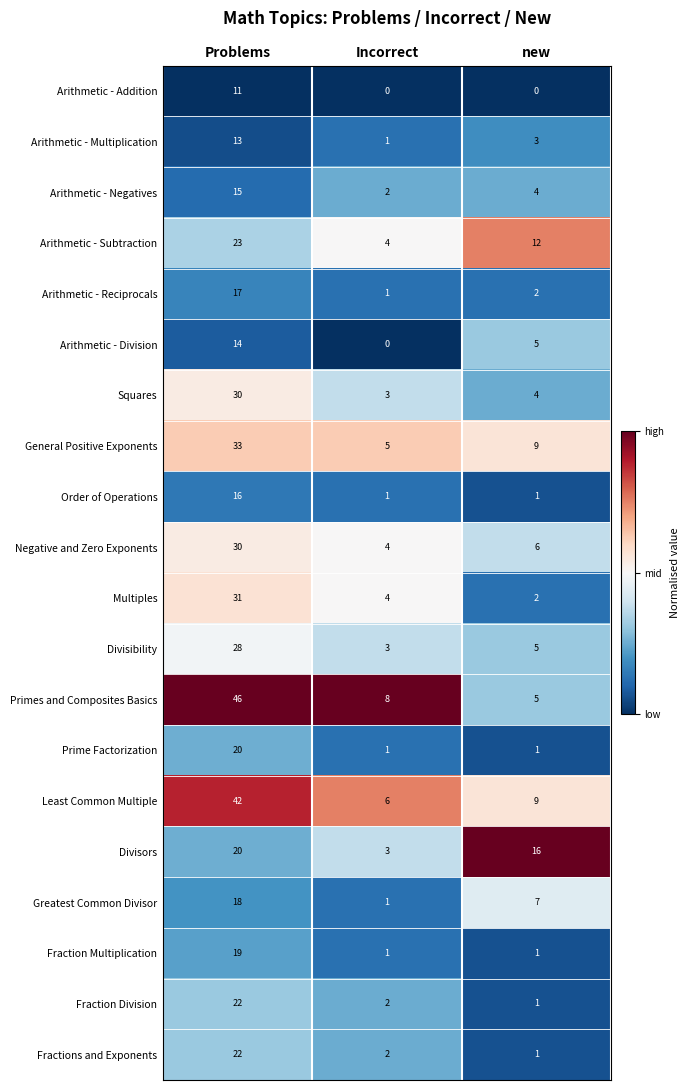

What is the sum of the Negative and Zero Exponents values at Problems and new?

36